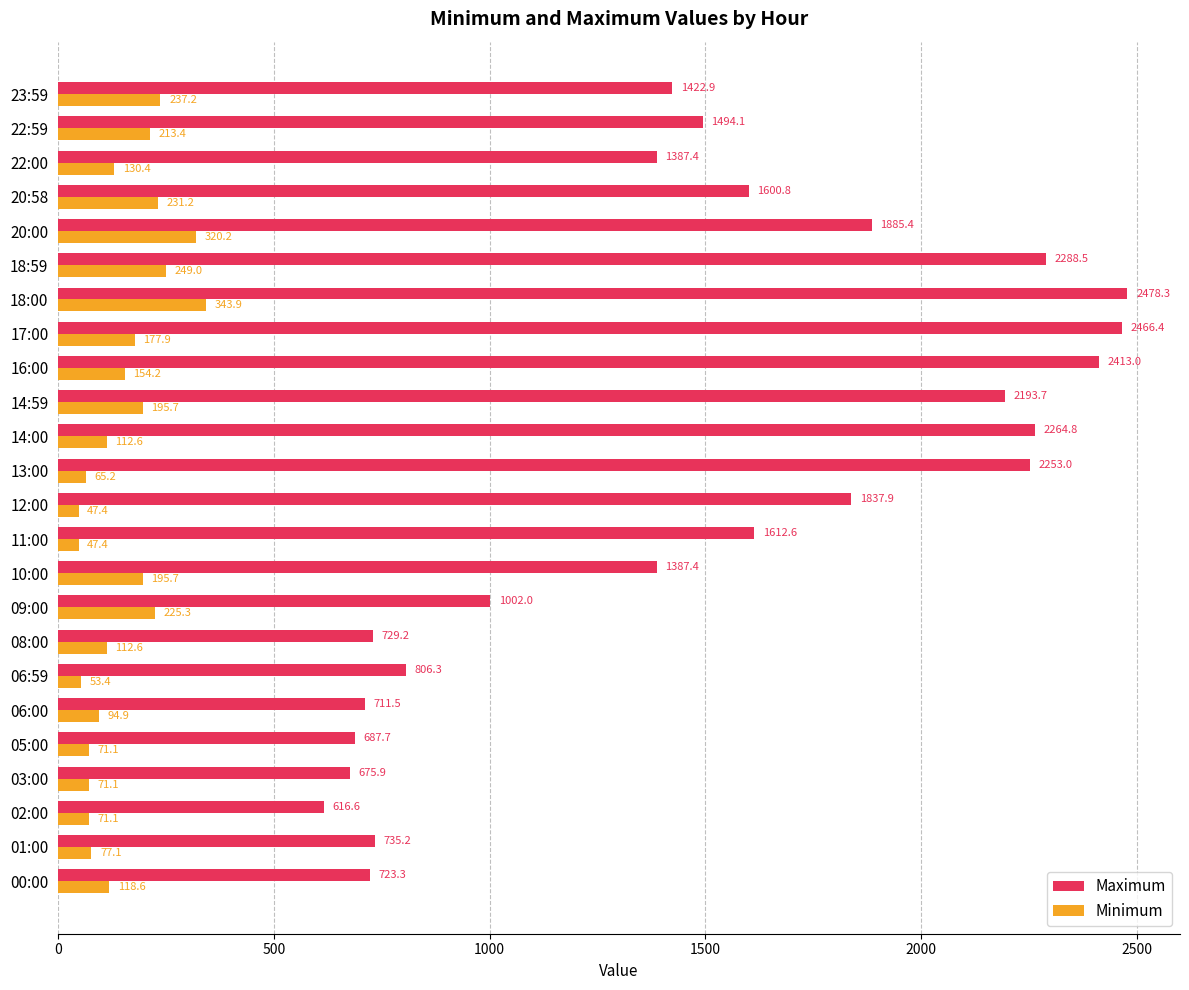

Rank the series at 20:00 from highest to lowest value.

Maximum, Minimum